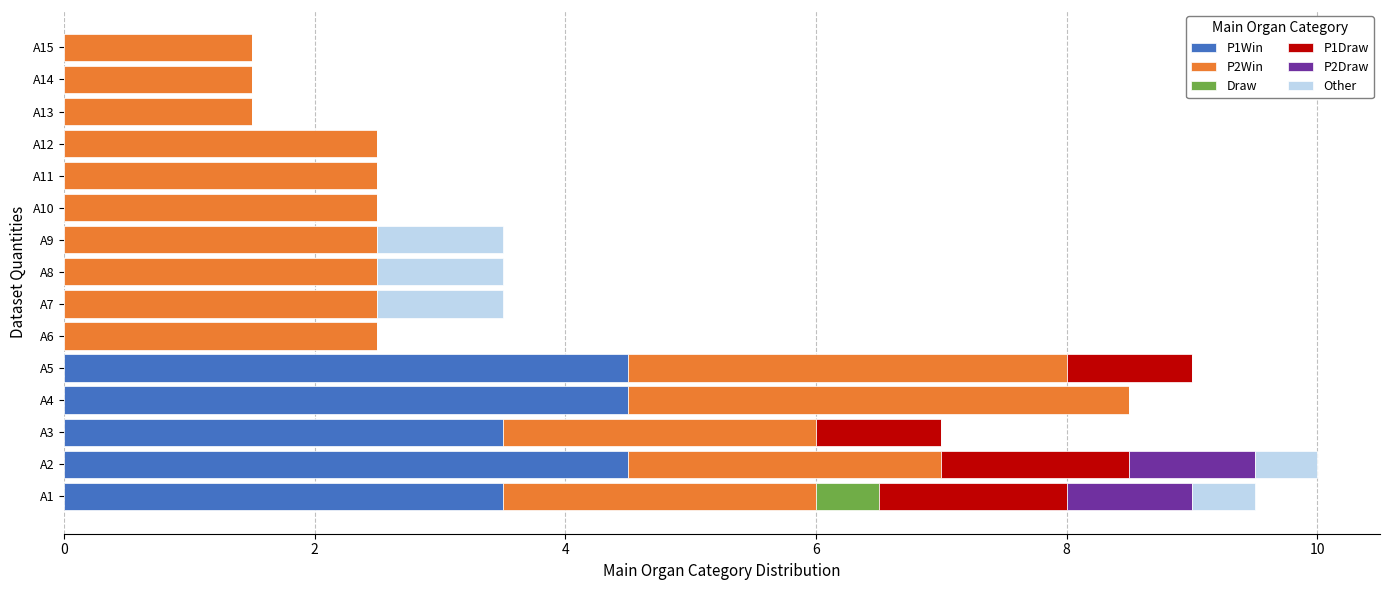

What are all the series names shown in the legend?

P1Win, P2Win, Draw, P1Draw, P2Draw, Other